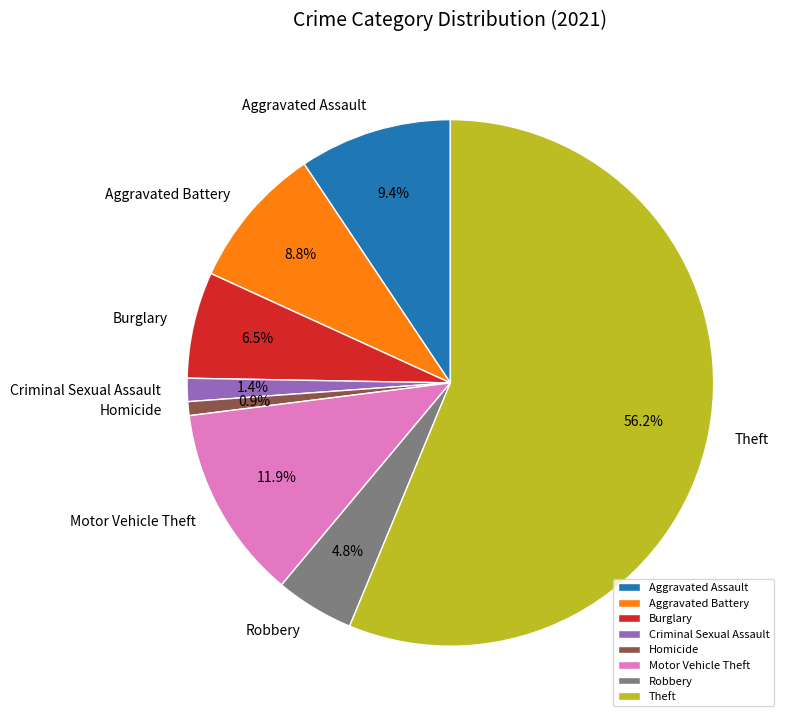

Which slice is the largest?

Theft